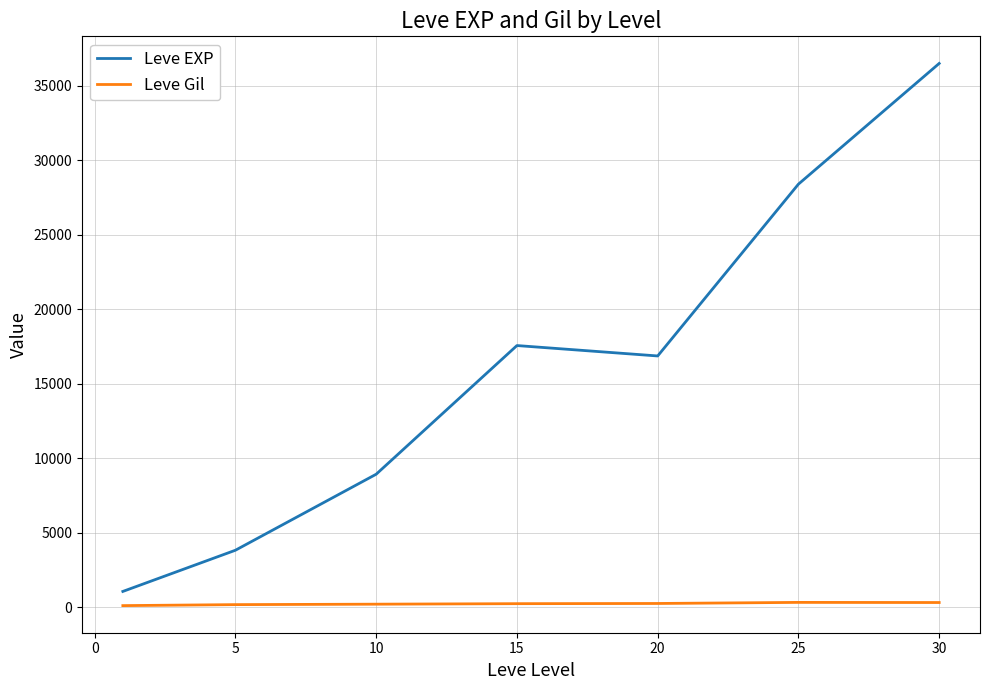

True or false: Leve EXP and Leve Gil intersect in this chart.

False